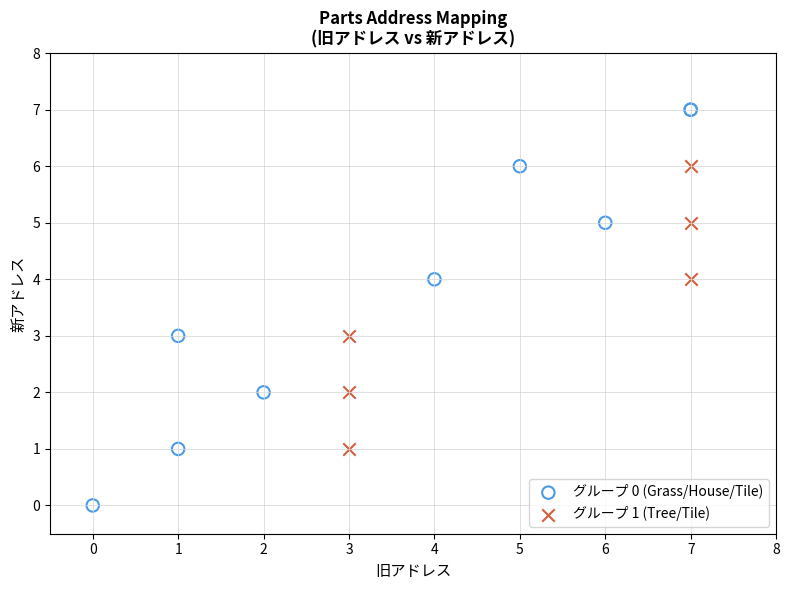

Which series has the largest Y range (max minus min)?

グループ 0 (Grass/House/Tile)